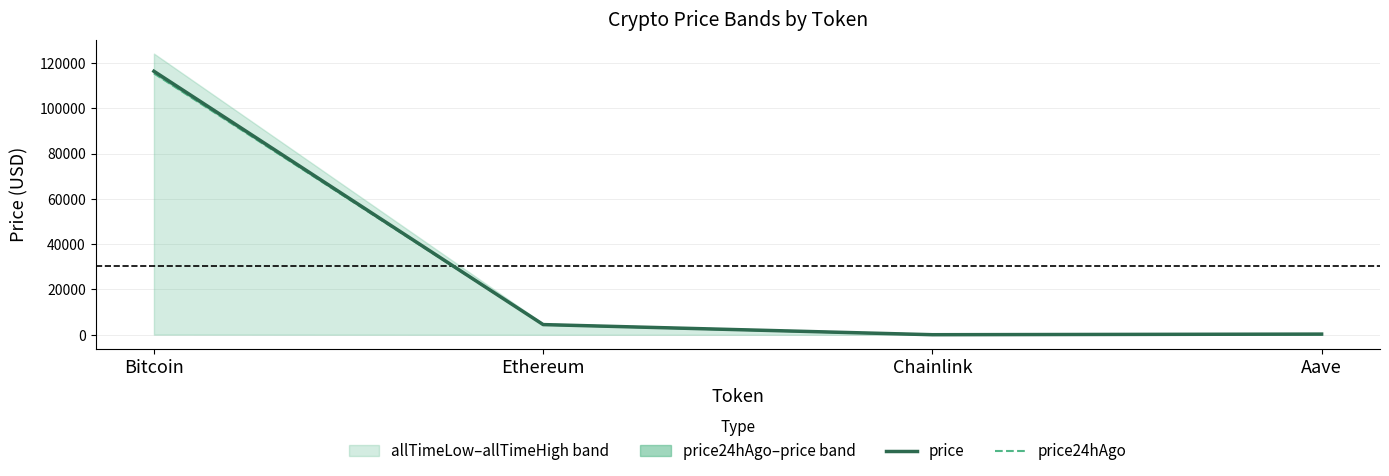

How many data points in price24hAgo are above 4500?

2